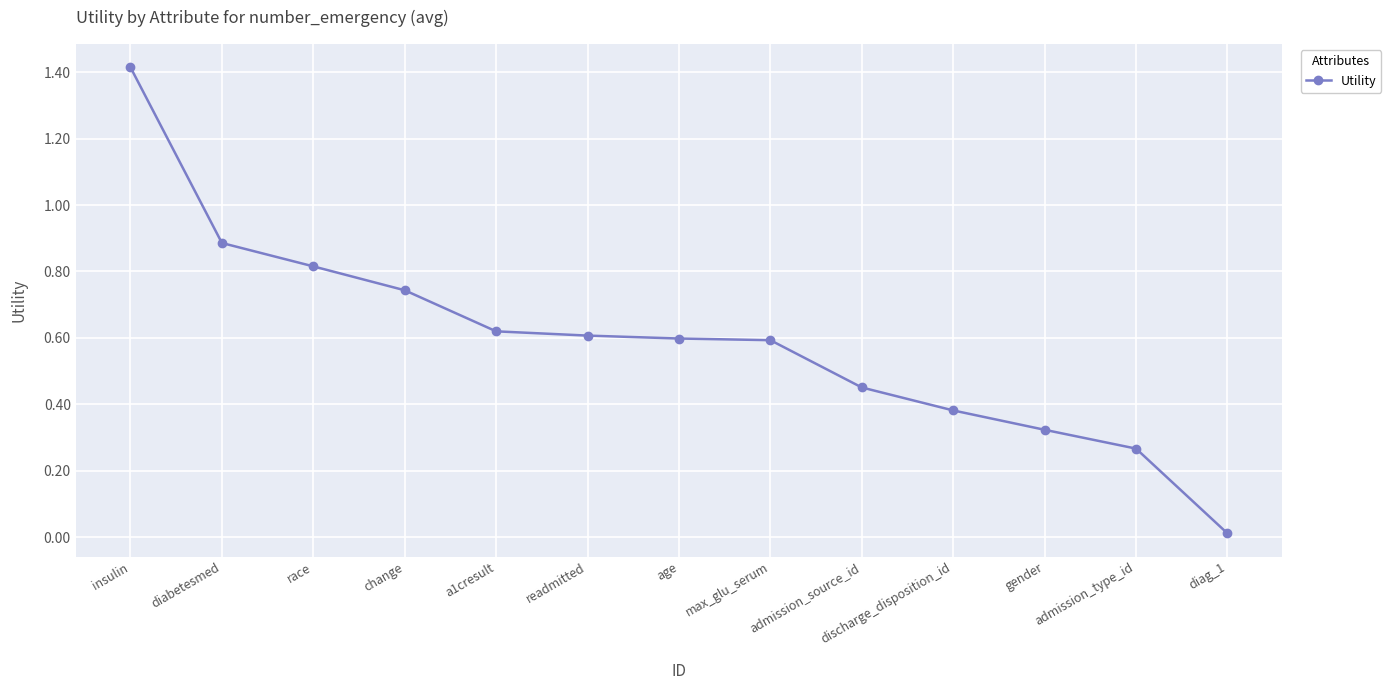

True or false: the data shows 0.6 at a1cresult.

True